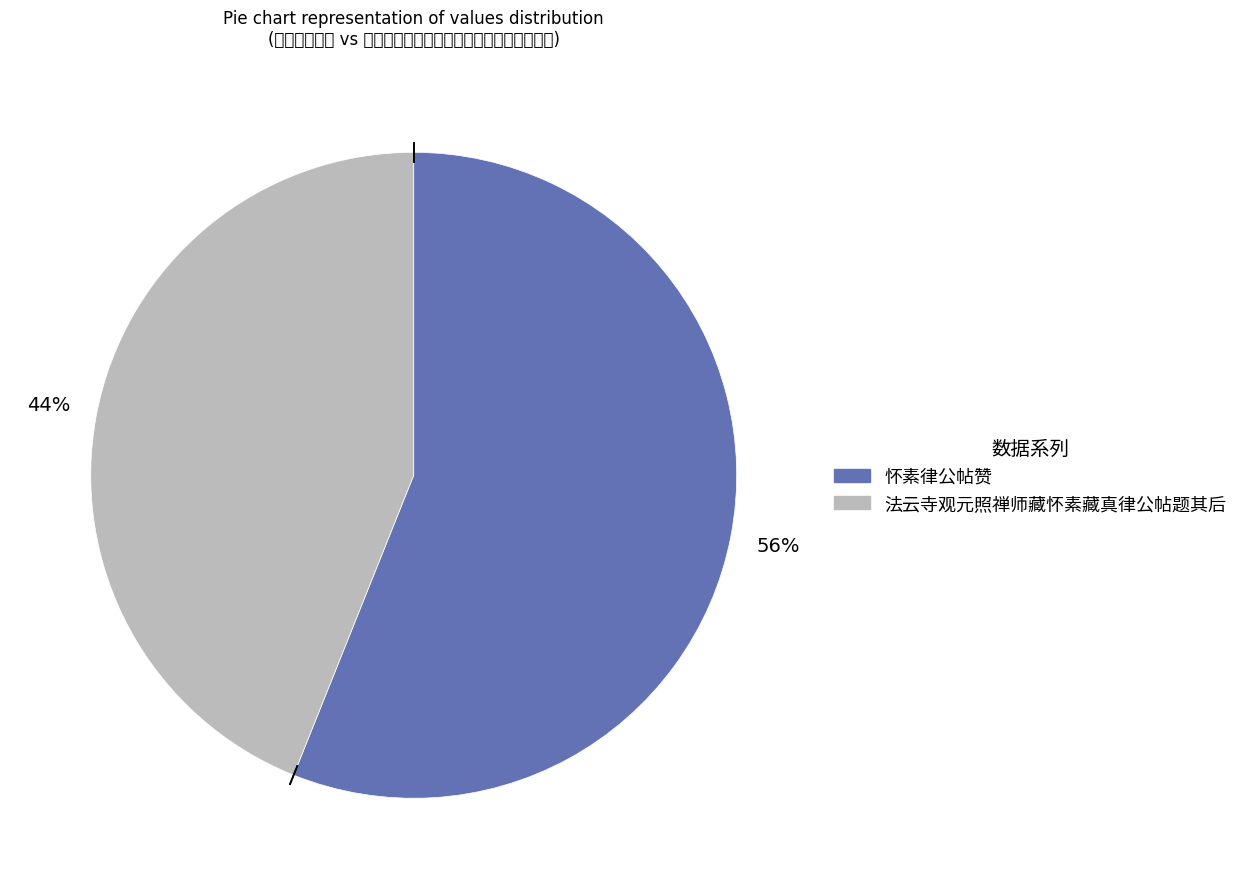

Is there any slice that represents more than half of the pie?

Yes